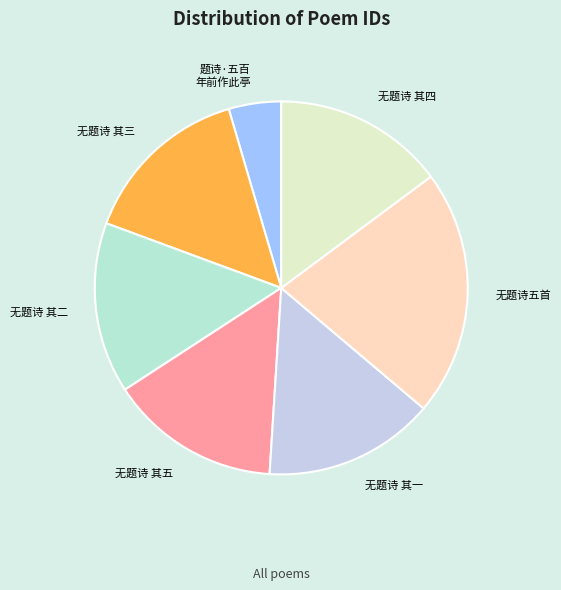

How many segments does this pie chart have?

7